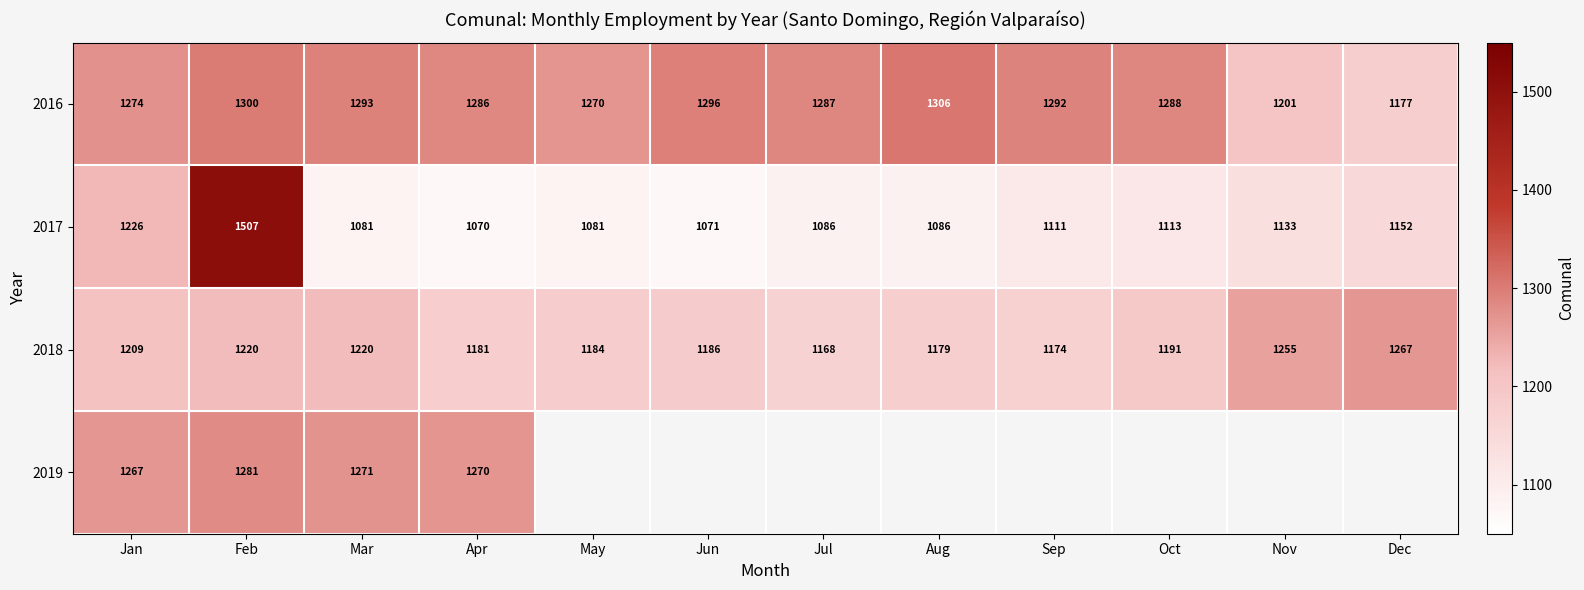

Is the value of 2017 at Apr greater than the value of 2016 at Sep?

No